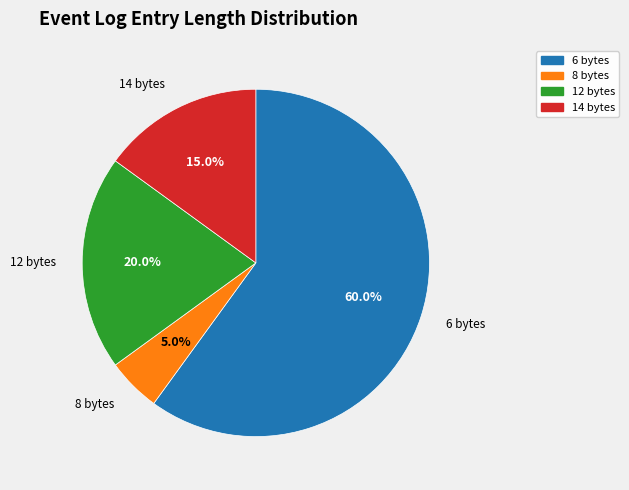

Is there any slice that represents more than half of the pie?

Yes